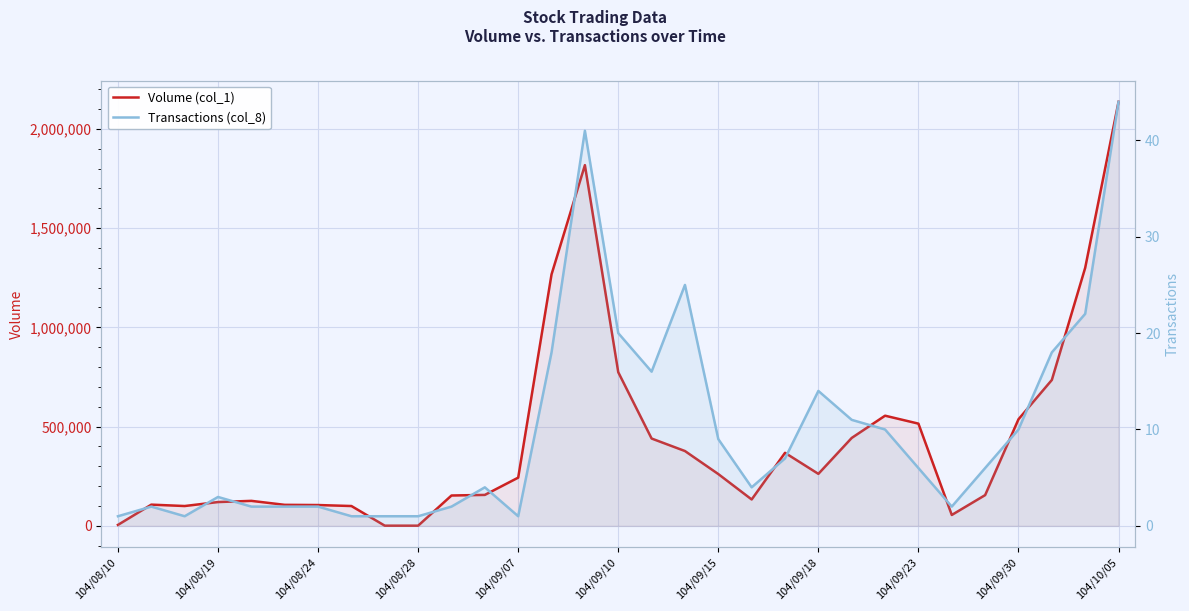

What is the difference between the Transactions (col_8) values at 104/09/30 and 104/08/24?

8